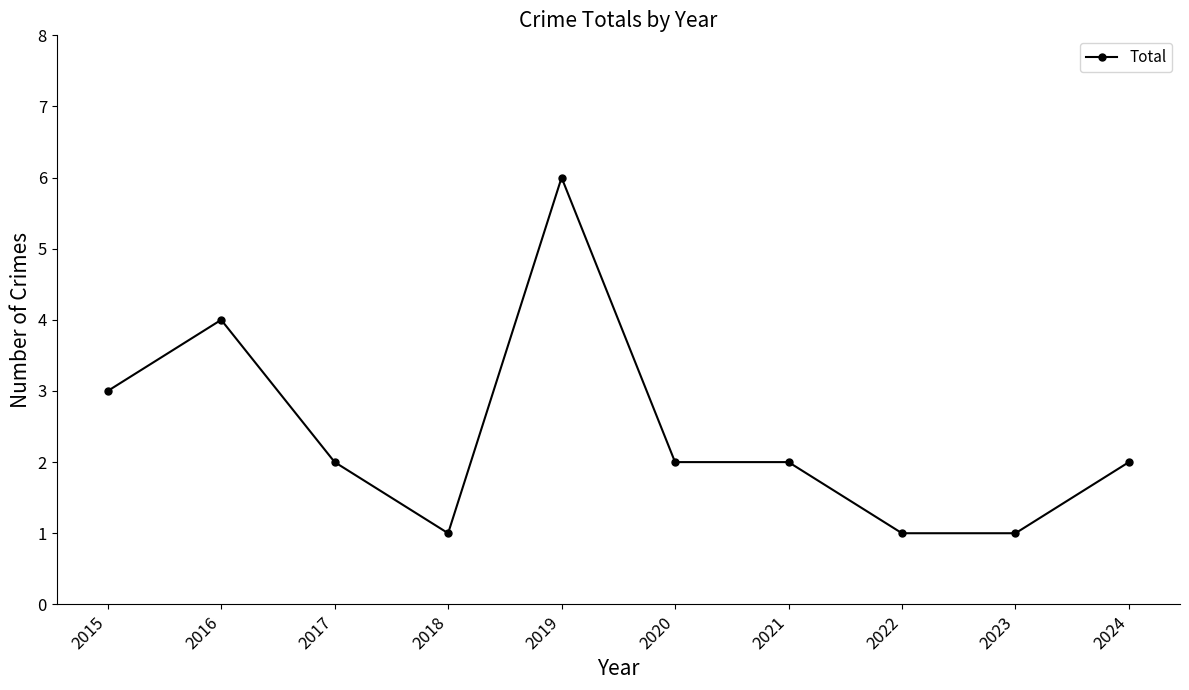

What is the value of the 3rd point from the left?

2